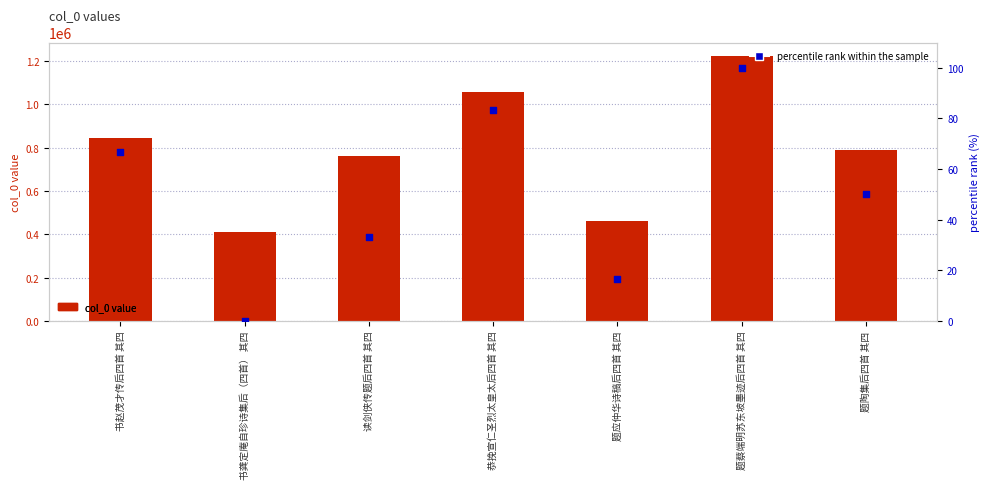

Which series has the largest total across all categories?

col_0 value